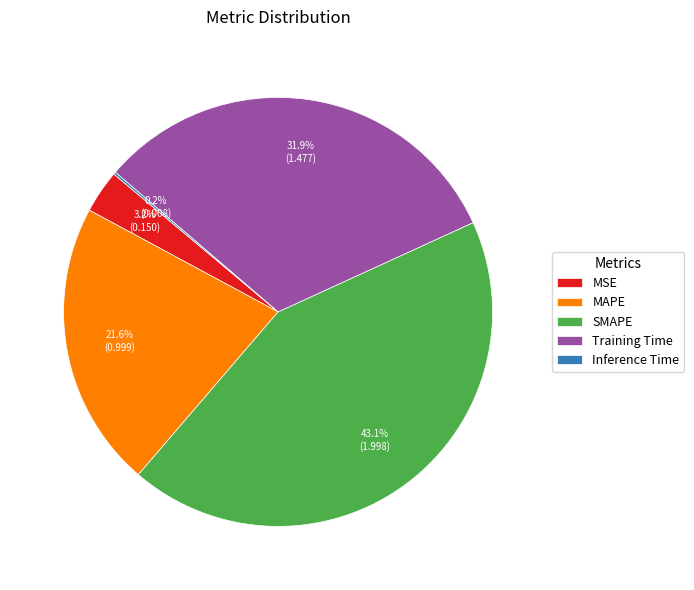

What is the largest slice in the pie chart?

SMAPE